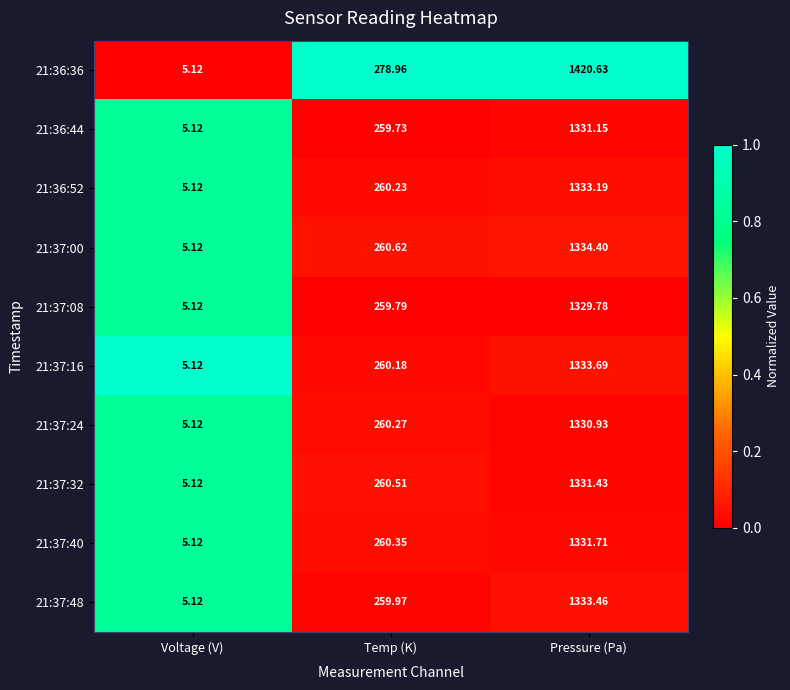

At which category is the sum across all series the highest?

Pressure (Pa)